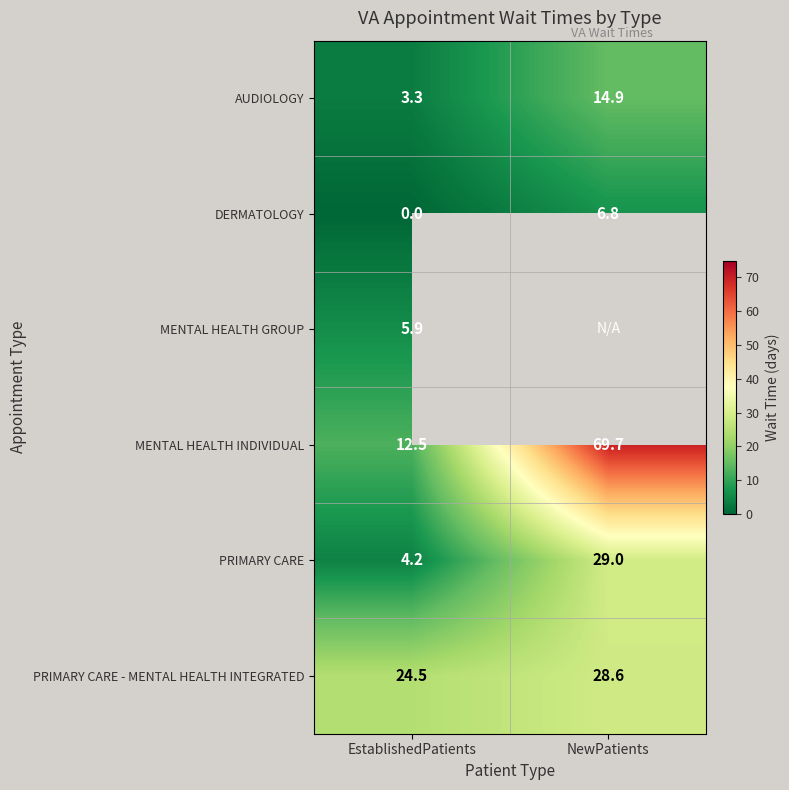

True or false: AUDIOLOGY has a value of 14.9 at NewPatients.

True